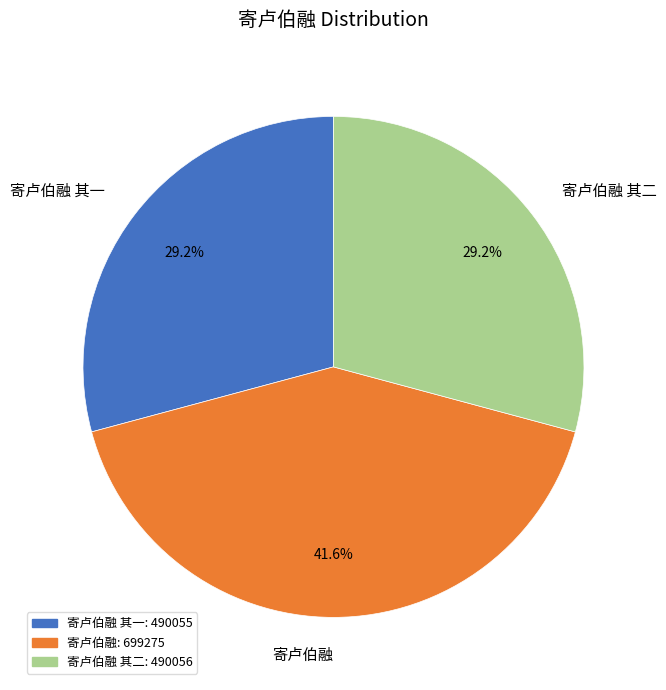

To the nearest percent, what is the combined percentage of 寄卢伯融 其一 and 寄卢伯融 其二?

58%